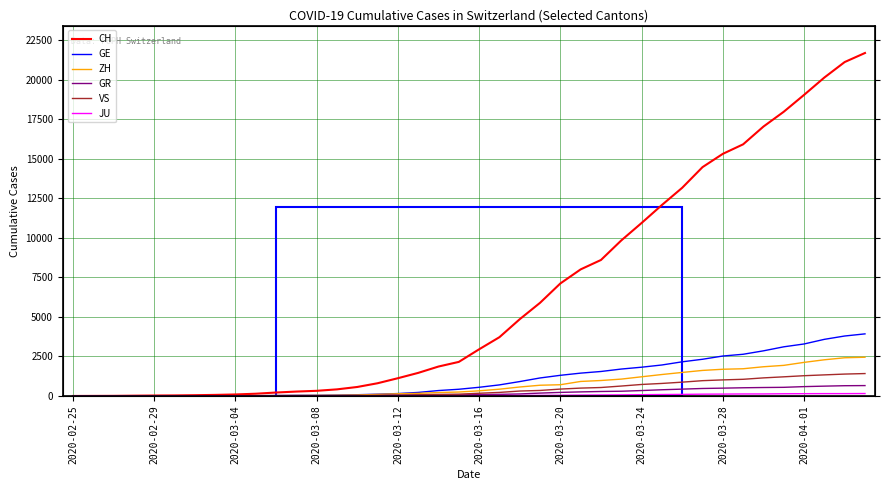

What position from the right is 27?

13